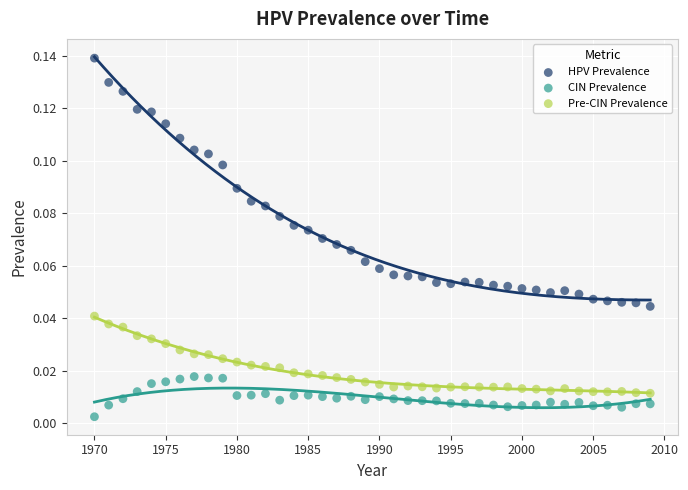

Which series has the largest Y range (max minus min)?

HPV Prevalence